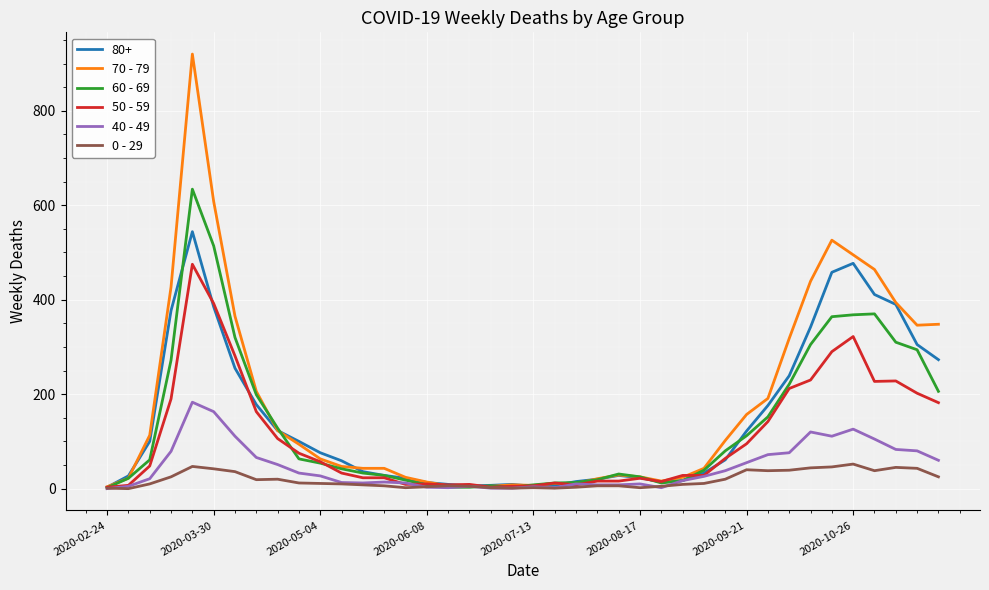

How many series are shown in this chart?

6